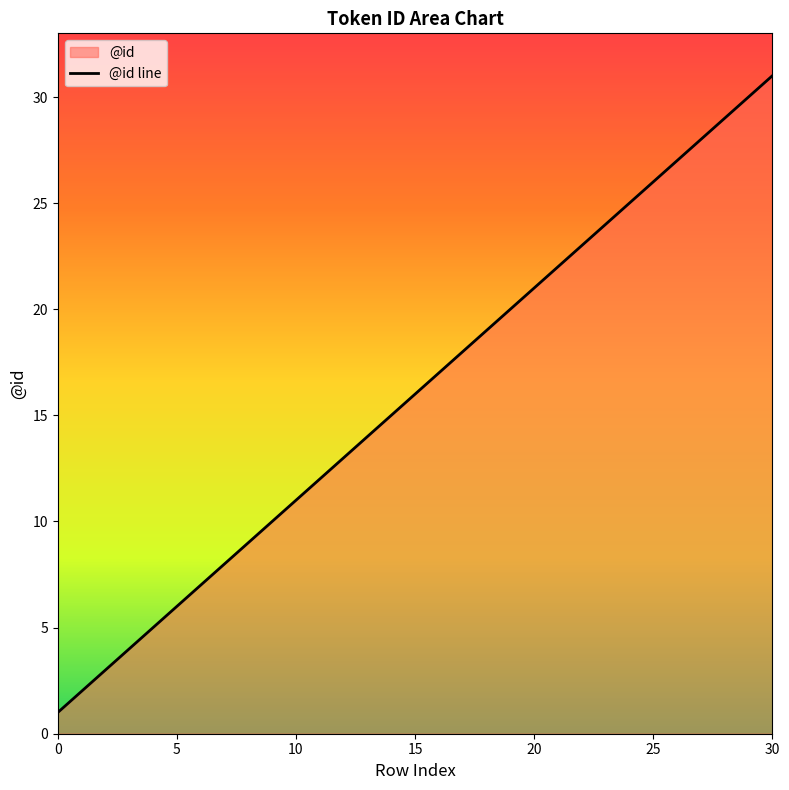

True or false: there are more than 1 points higher than both neighbors.

False